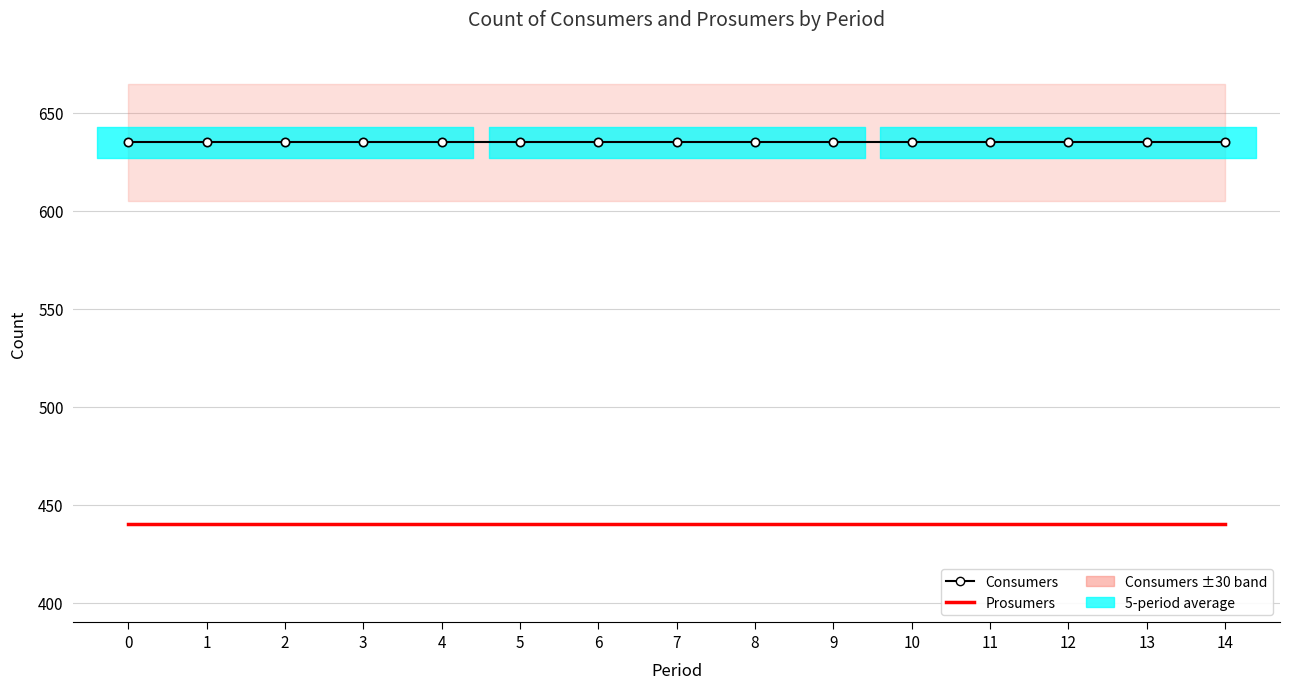

Reading left to right, extract all data points from this chart.

Consumers: 635	635	635	635	635	635	635	635	635	635	635	635	635	635	635
Prosumers: 440	440	440	440	440	440	440	440	440	440	440	440	440	440	440